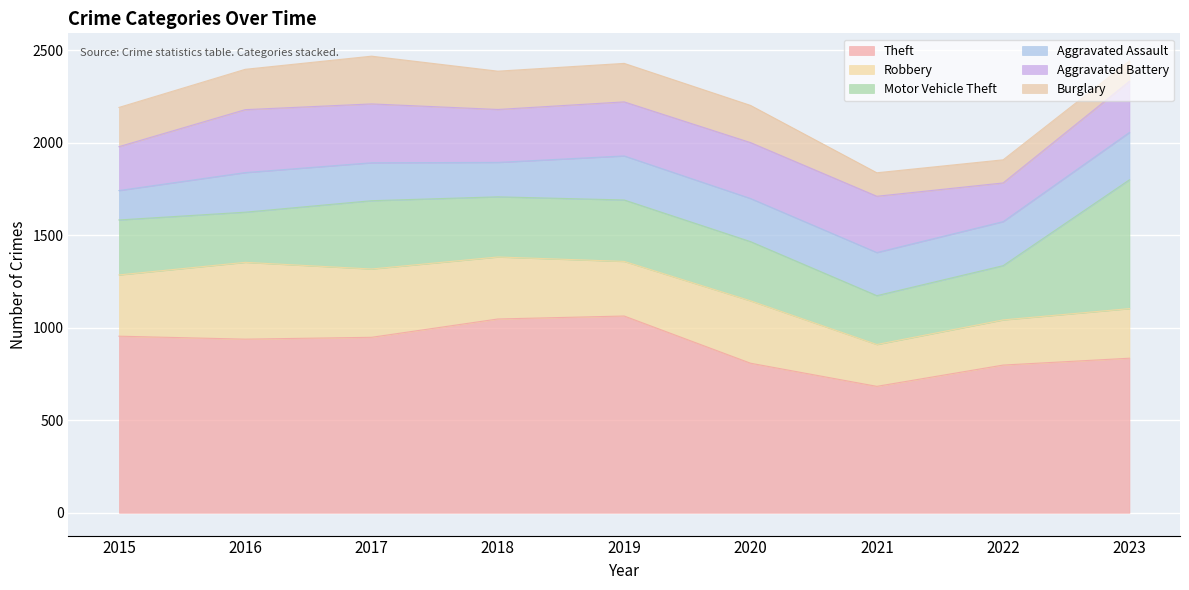

What value does the Aggravated Assault series have at 2015?

159